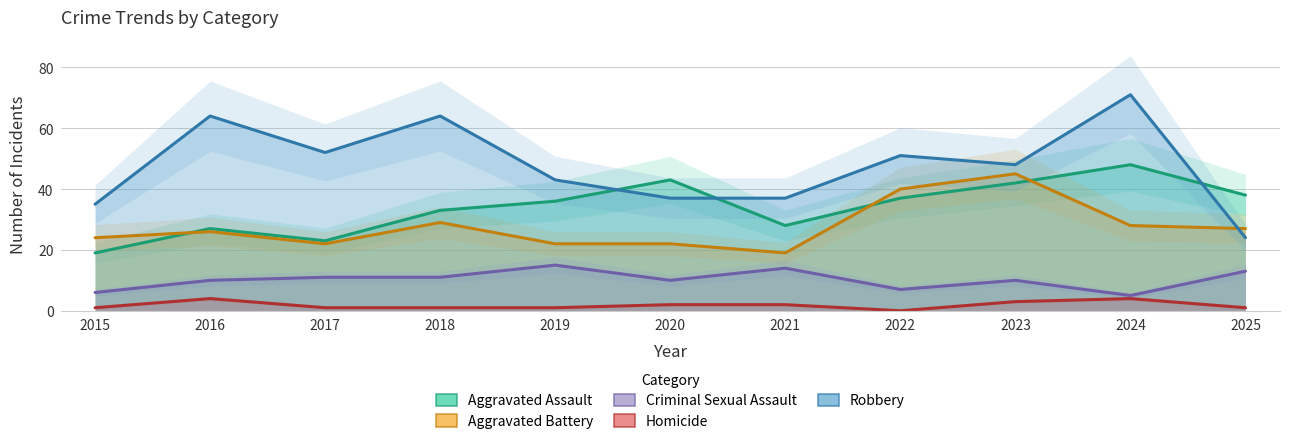

Is this an area chart (filled region under the line)?

No